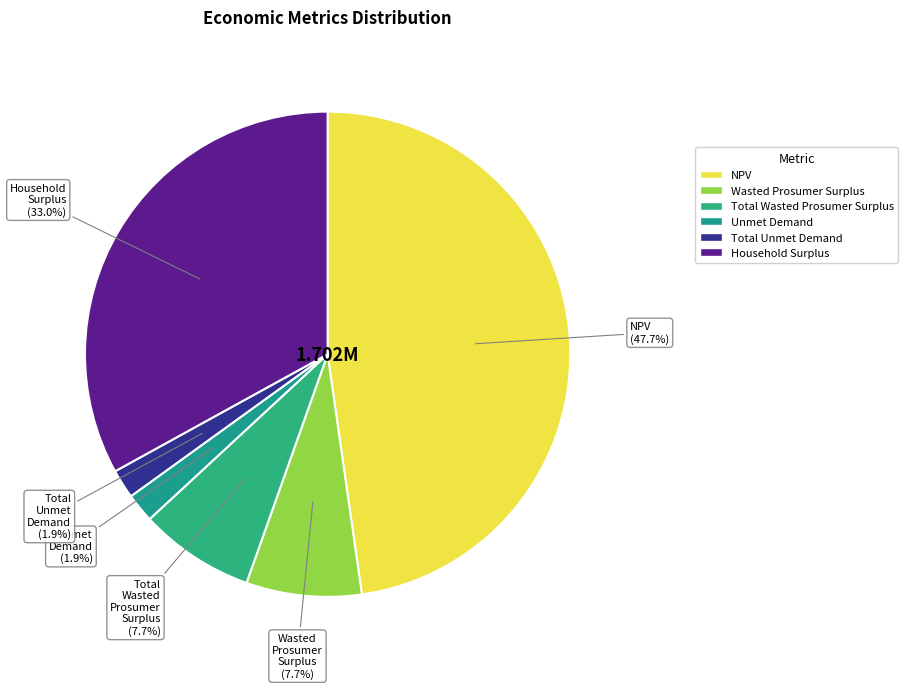

Approximately how many times larger is the value at Total Wasted Prosumer Surplus compared to Household Surplus?

0.2